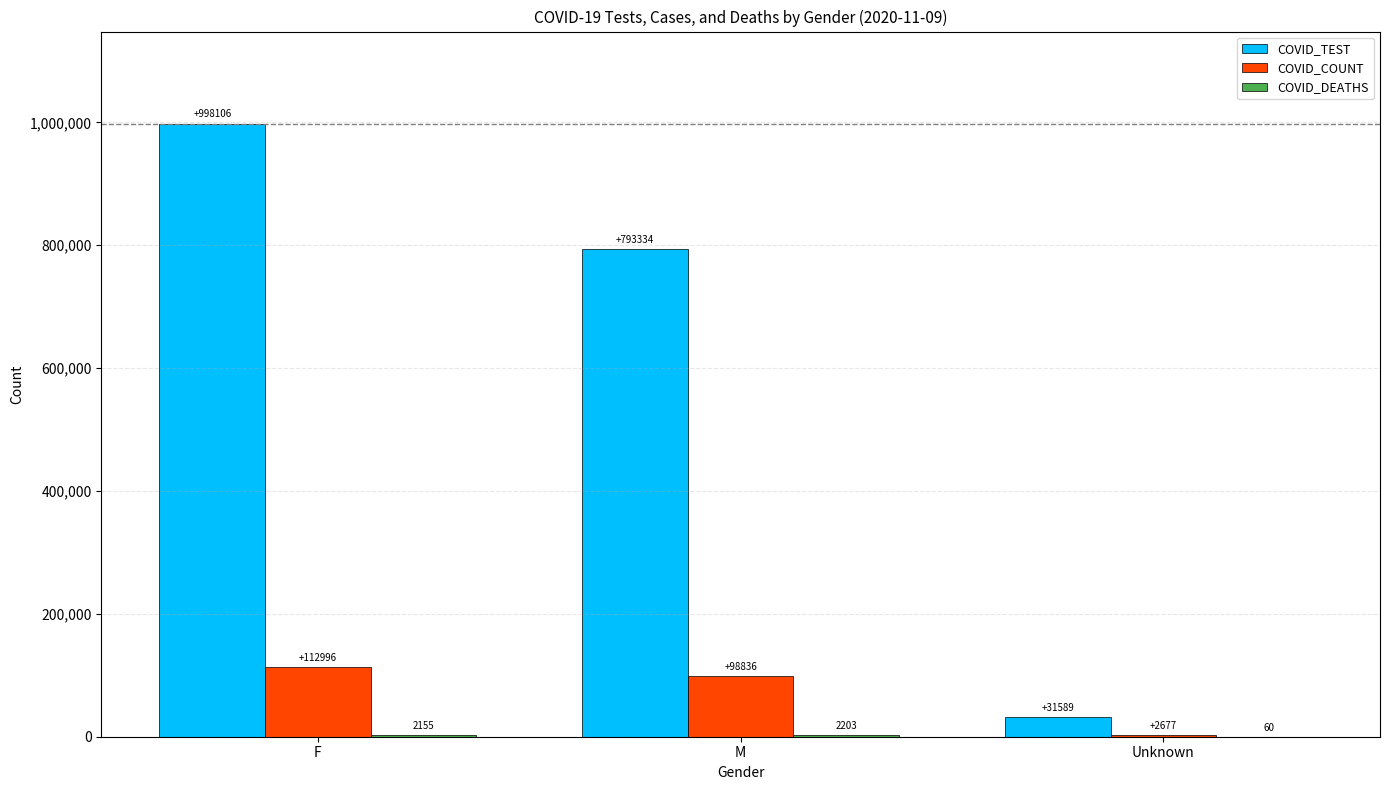

True or false: COVID_COUNT has a value of 56031 at M.

False